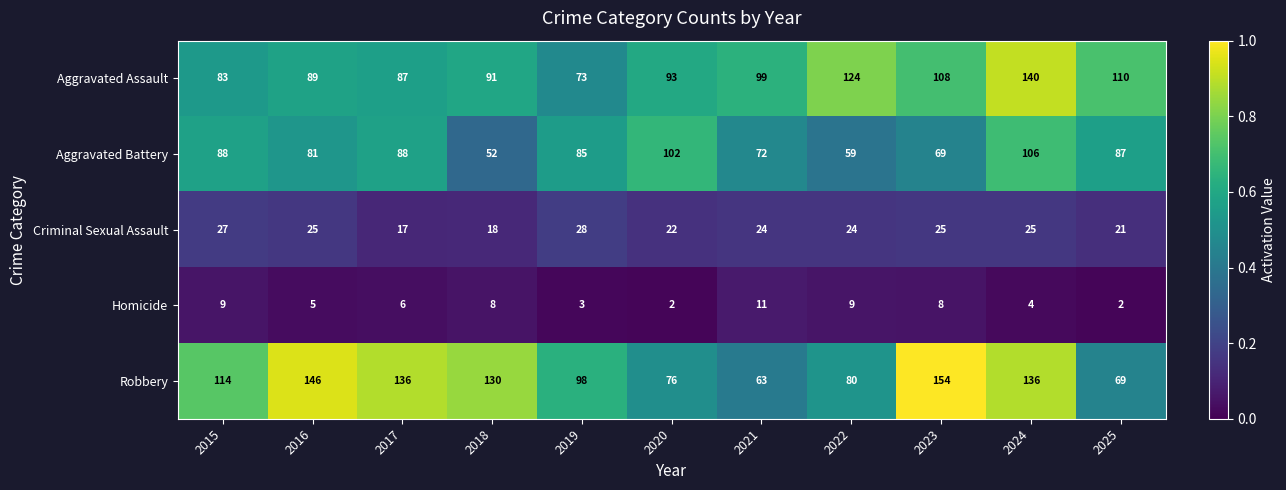

Which category has the highest value in the Aggravated Assault series?

2024